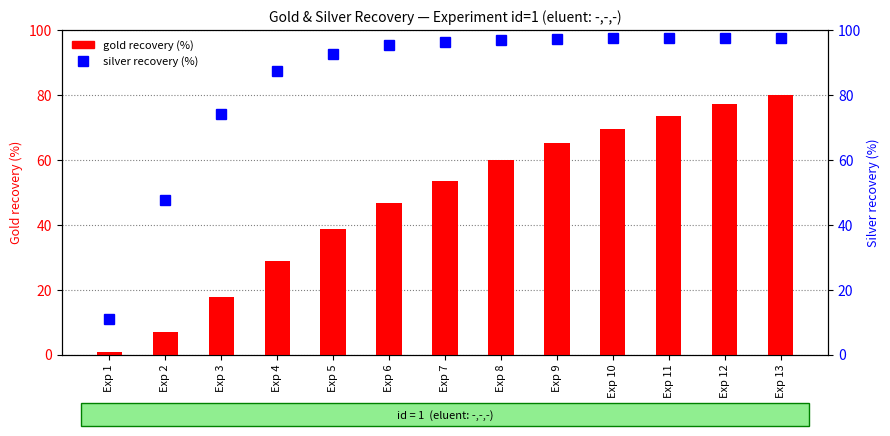

List the labels in order of silver (exp1) value, largest first.

Exp 10, Exp 11, Exp 12, Exp 13, Exp 9, Exp 8, Exp 7, Exp 6, Exp 5, Exp 4, Exp 3, Exp 2, Exp 1